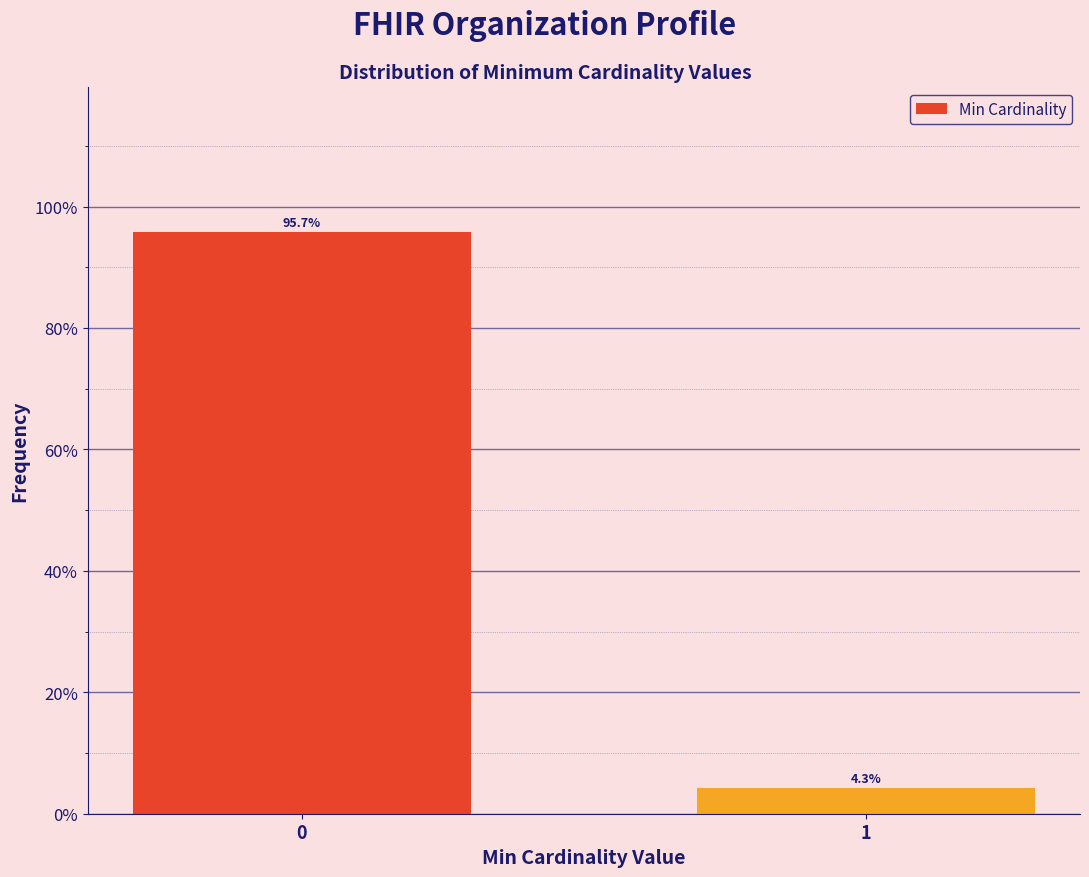

Reading right to left, transcribe all the data shown in this chart.

1=4.3	0=95.7